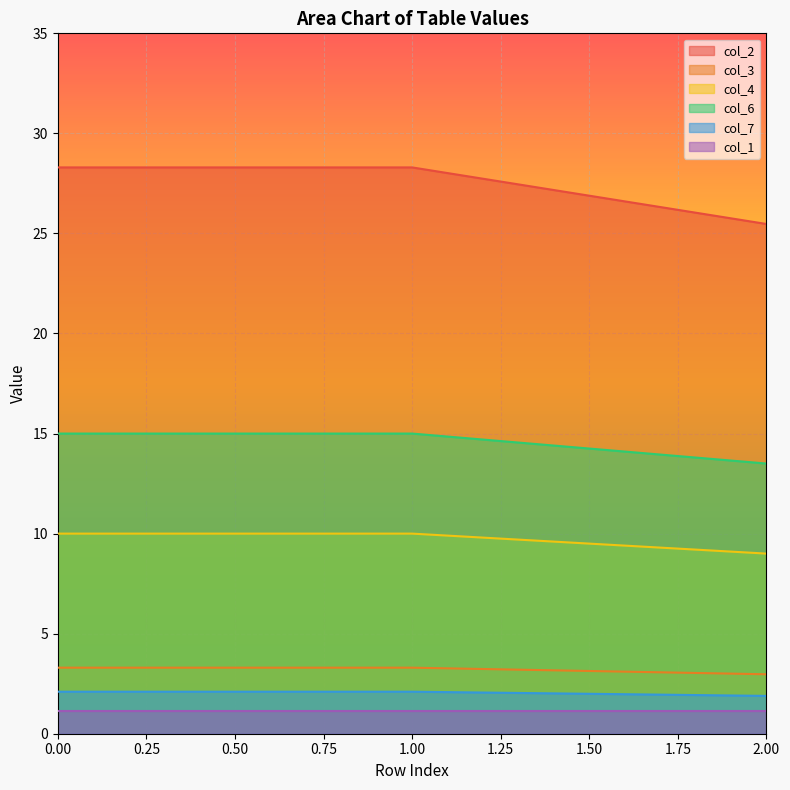

Which series has the widest spread of values?

col_2